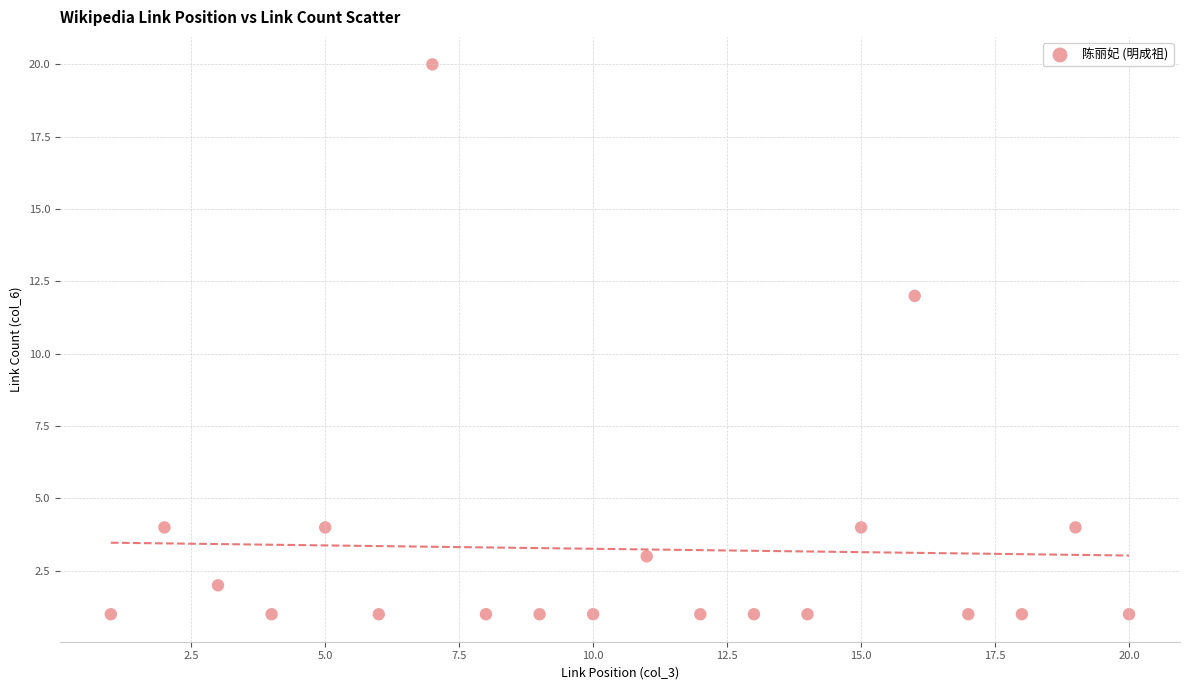

What Y value in the scatter plot is closest to 10?

12